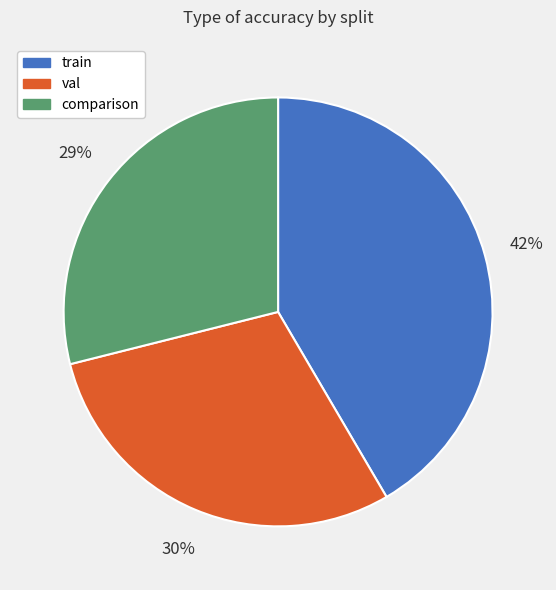

Which category has the biggest portion of the pie?

train